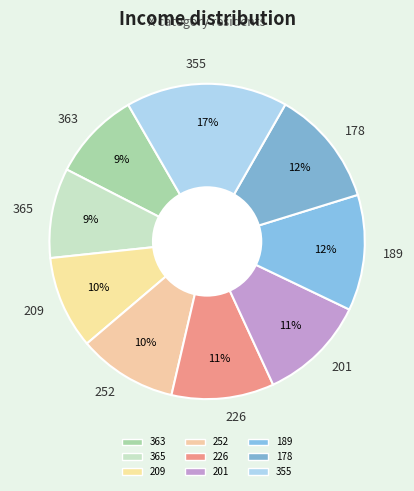

Is there a majority slice in this chart?

No